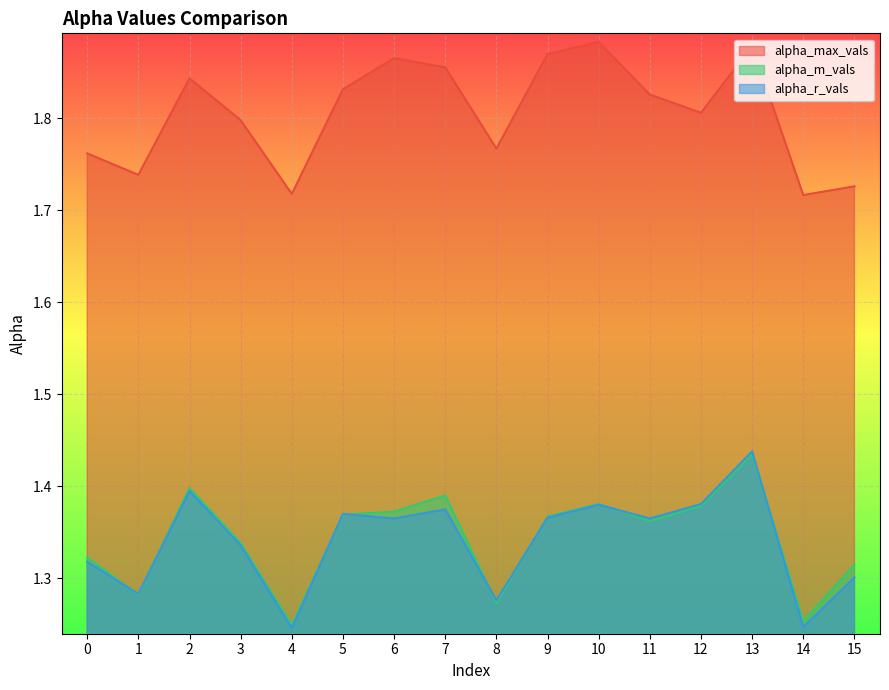

Reading right to left, transcribe all the data shown in this chart.

alpha_max_vals: 1.7	1.7	1.9	1.8	1.8	1.9	1.9	1.8	1.9	1.9	1.8	1.7	1.8	1.8	1.7	1.8
alpha_m_vals: 1.3	1.3	1.4	1.4	1.4	1.4	1.4	1.3	1.4	1.4	1.4	1.2	1.3	1.4	1.3	1.3
alpha_r_vals: 1.3	1.2	1.4	1.4	1.4	1.4	1.4	1.3	1.4	1.4	1.4	1.2	1.3	1.4	1.3	1.3